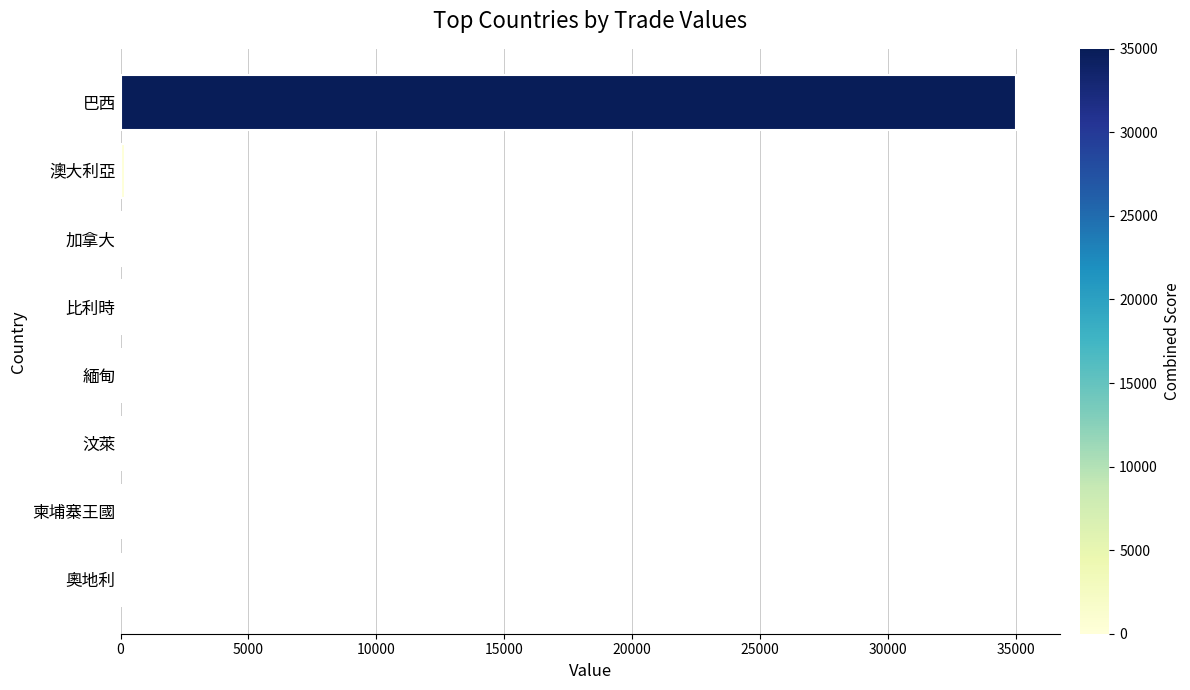

Count the number of data series in this chart.

1